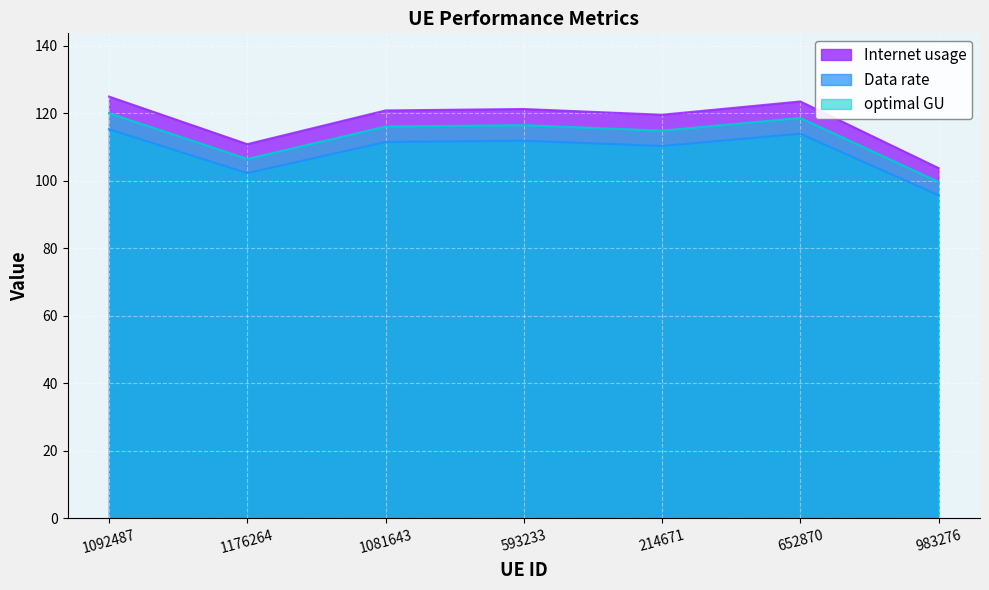

At which category does the chart reach its minimum across all series?

983276